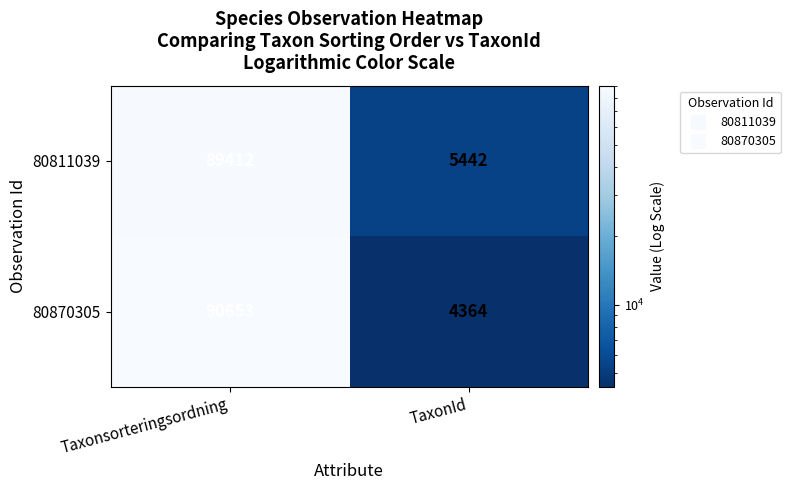

Which category has the lowest value across all series?

TaxonId